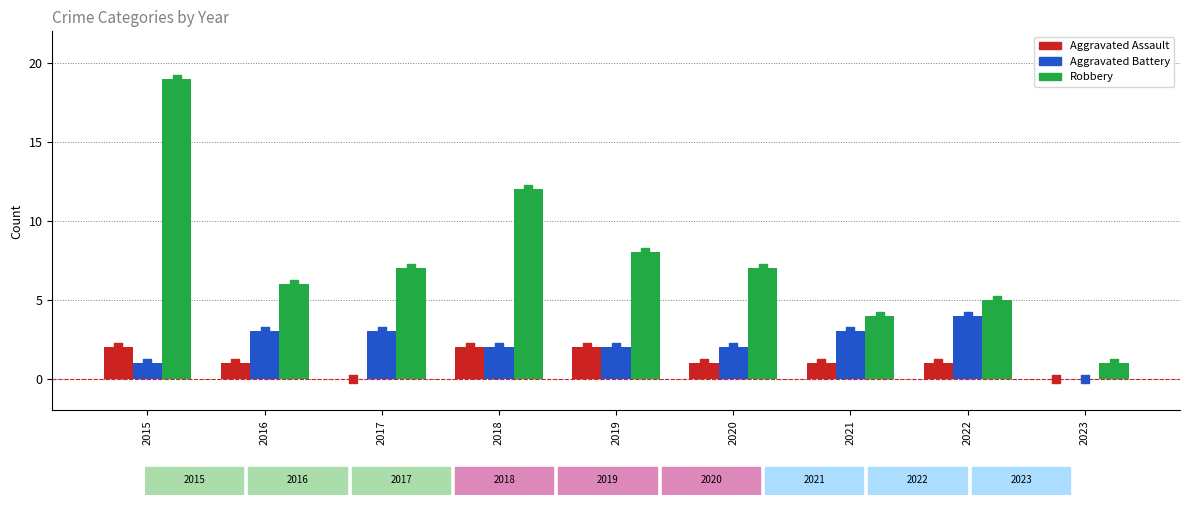

What are all the series names shown in the legend?

Aggravated Assault, Aggravated Battery, Robbery